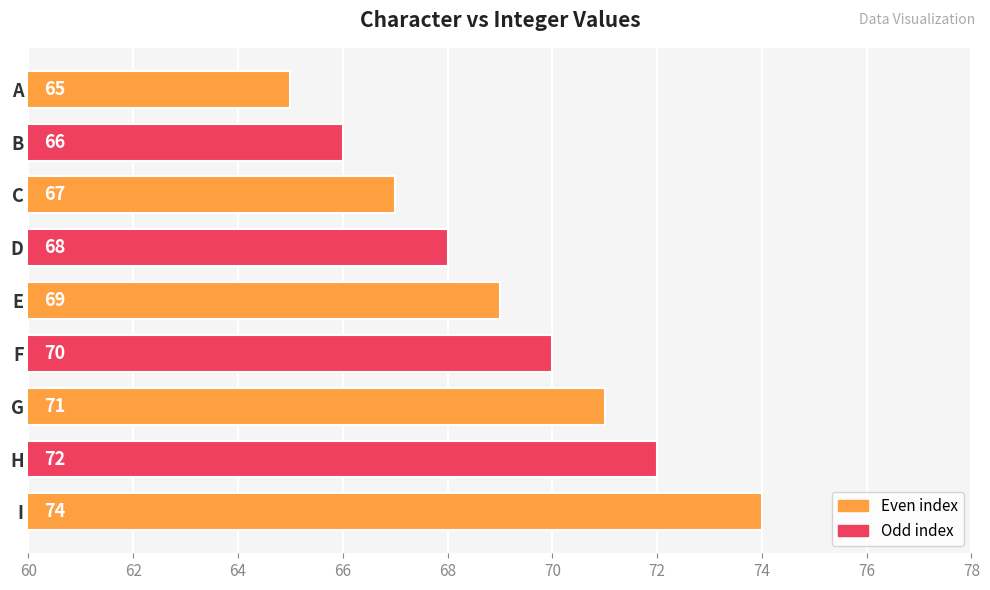

The chart shows a value of 69 at E. True or false?

True